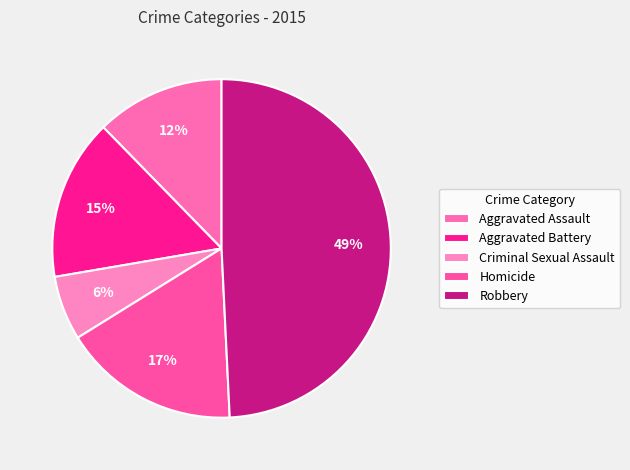

Which has a higher value, Aggravated Assault or Criminal Sexual Assault?

Aggravated Assault